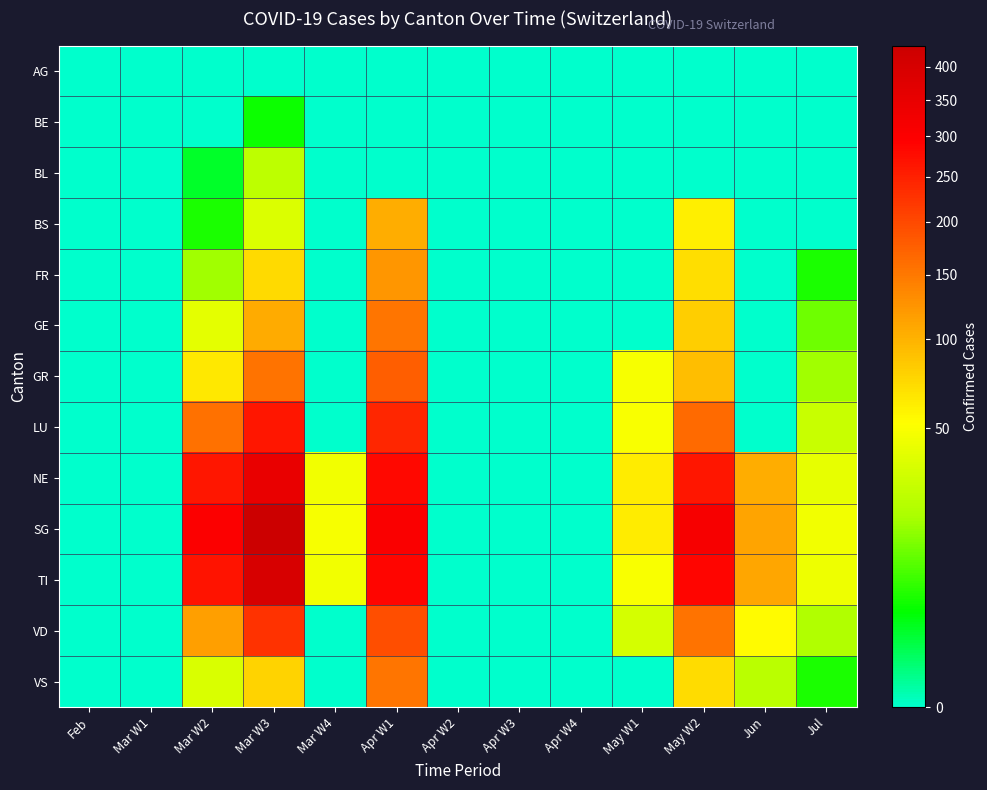

What is the difference between the highest and lowest values at Mar W4?

49